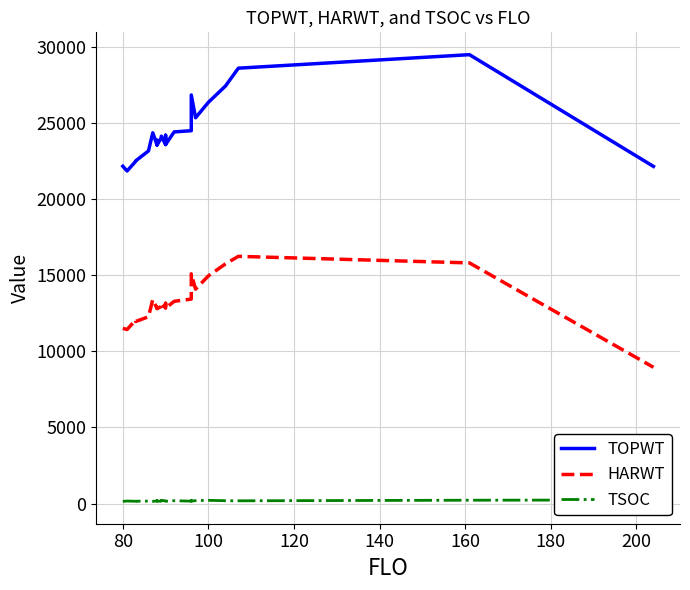

True or false: TOPWT and HARWT cross at least once.

False